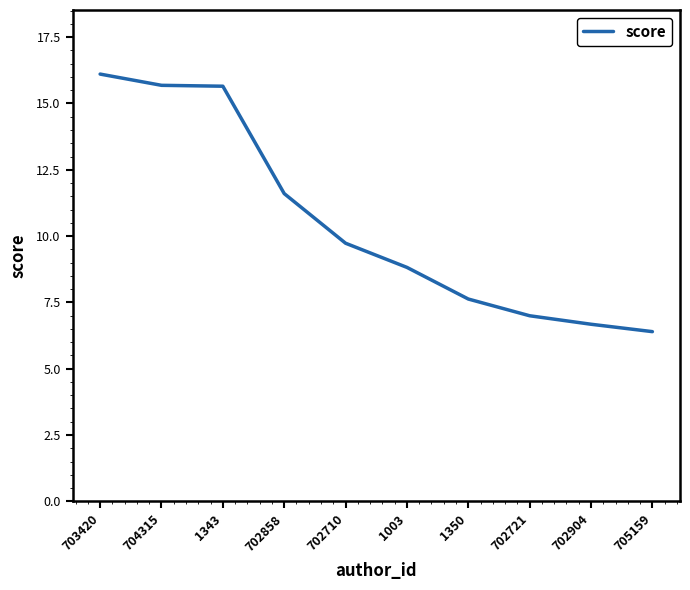

The chart shows a value of 6.7 at 702904. True or false?

True